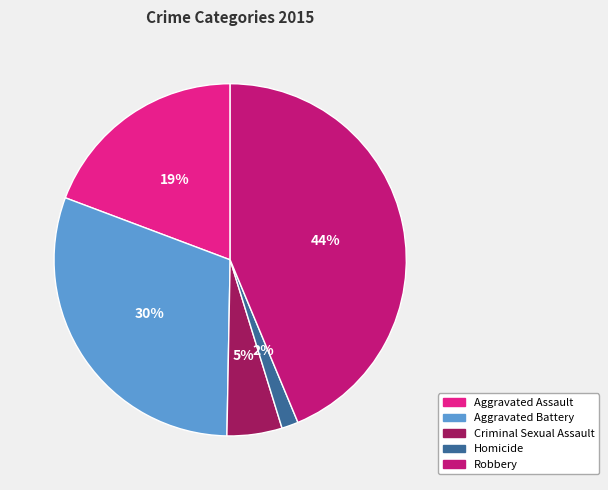

Which has a higher value, Aggravated Battery or Aggravated Assault?

Aggravated Battery